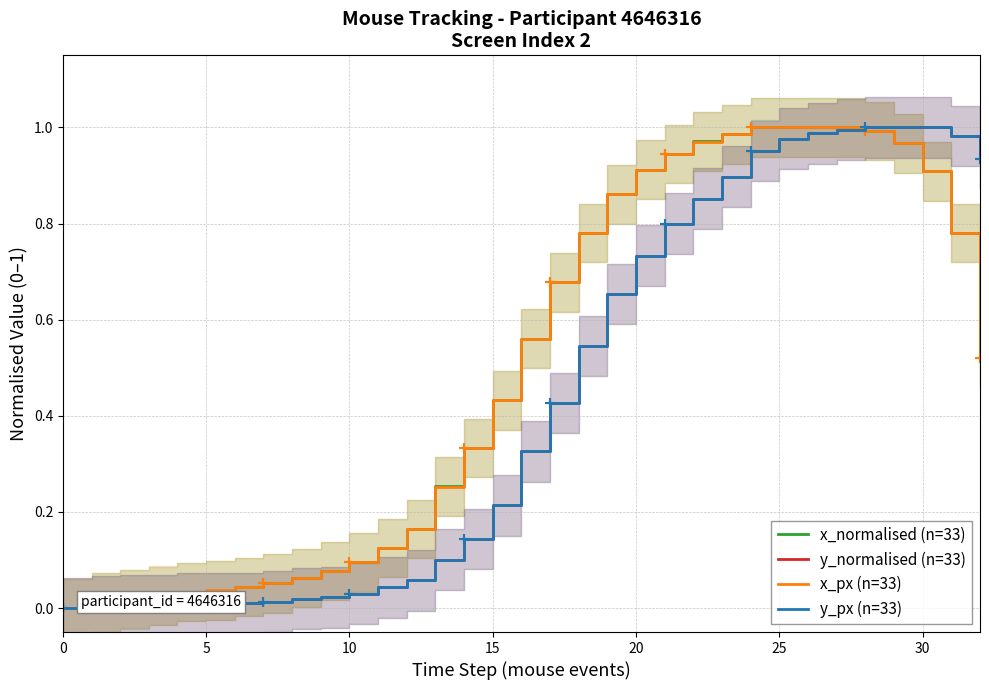

Is this an area chart (filled region under the line)?

No